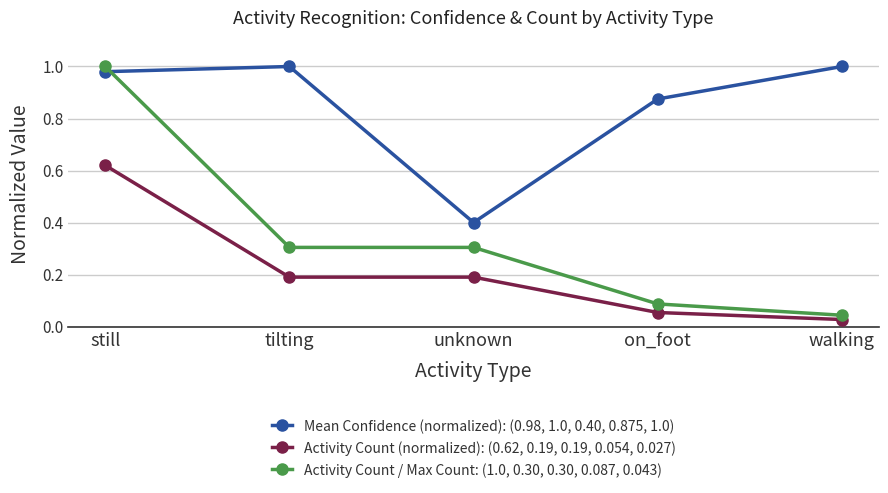

What is the sum of the Mean Confidence (normalized): (0.98, 1.0, 0.40, 0.875, 1.0) values at tilting and still?

2.0